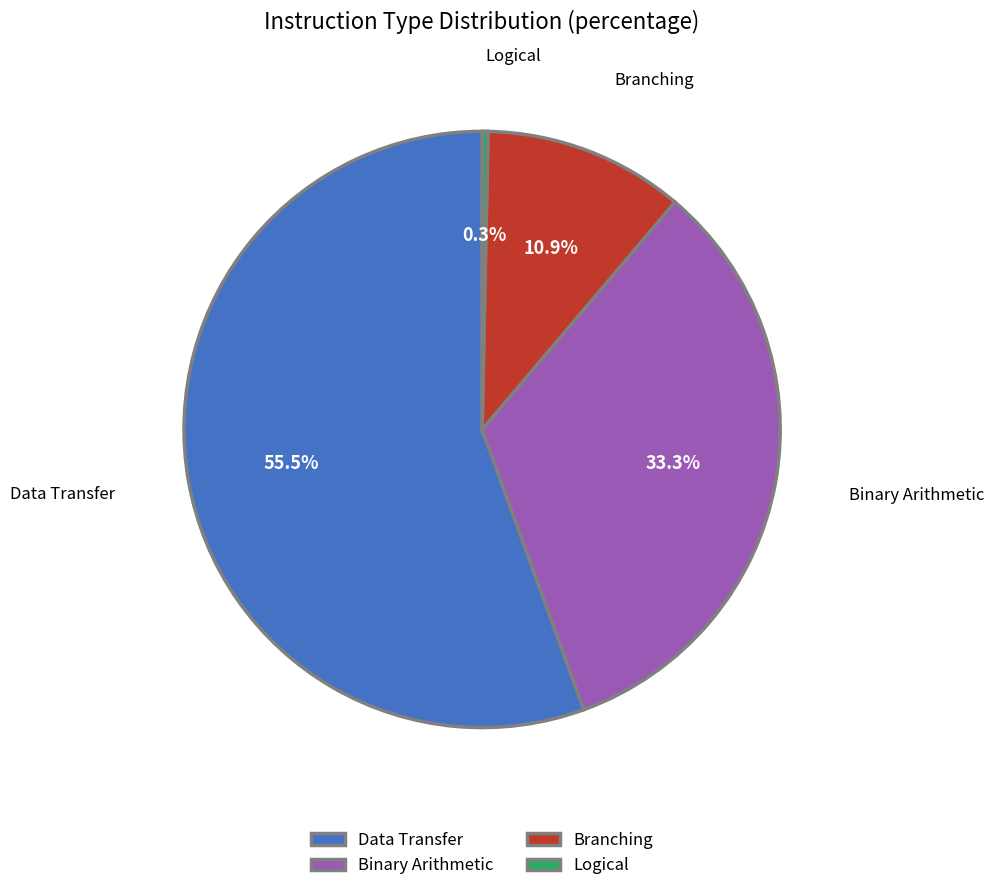

Does Logical account for over 50% of the chart?

No